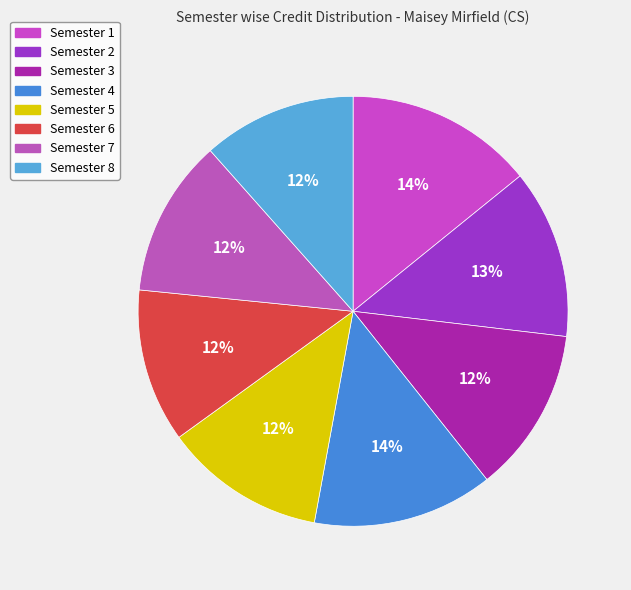

How many slices are in this pie chart?

8